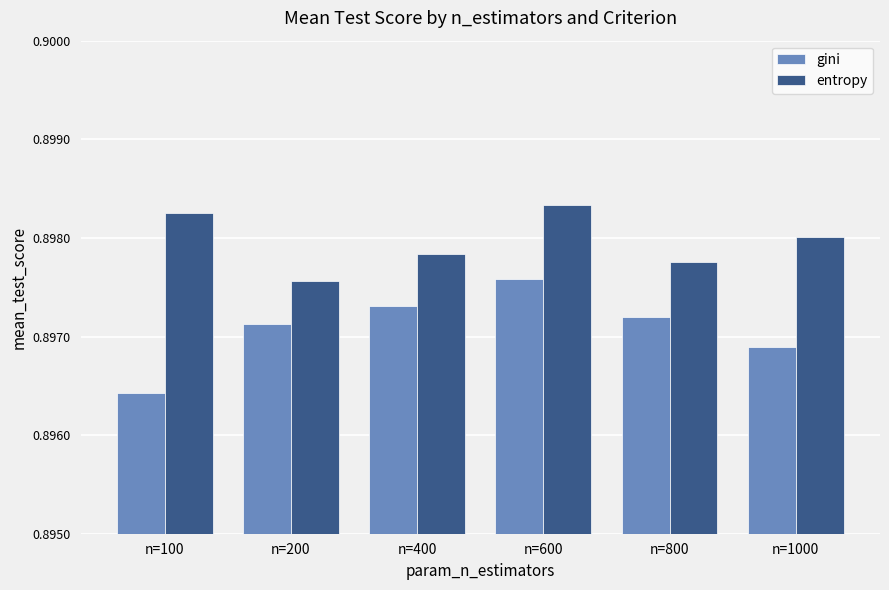

Which series has the largest total across all categories?

entropy